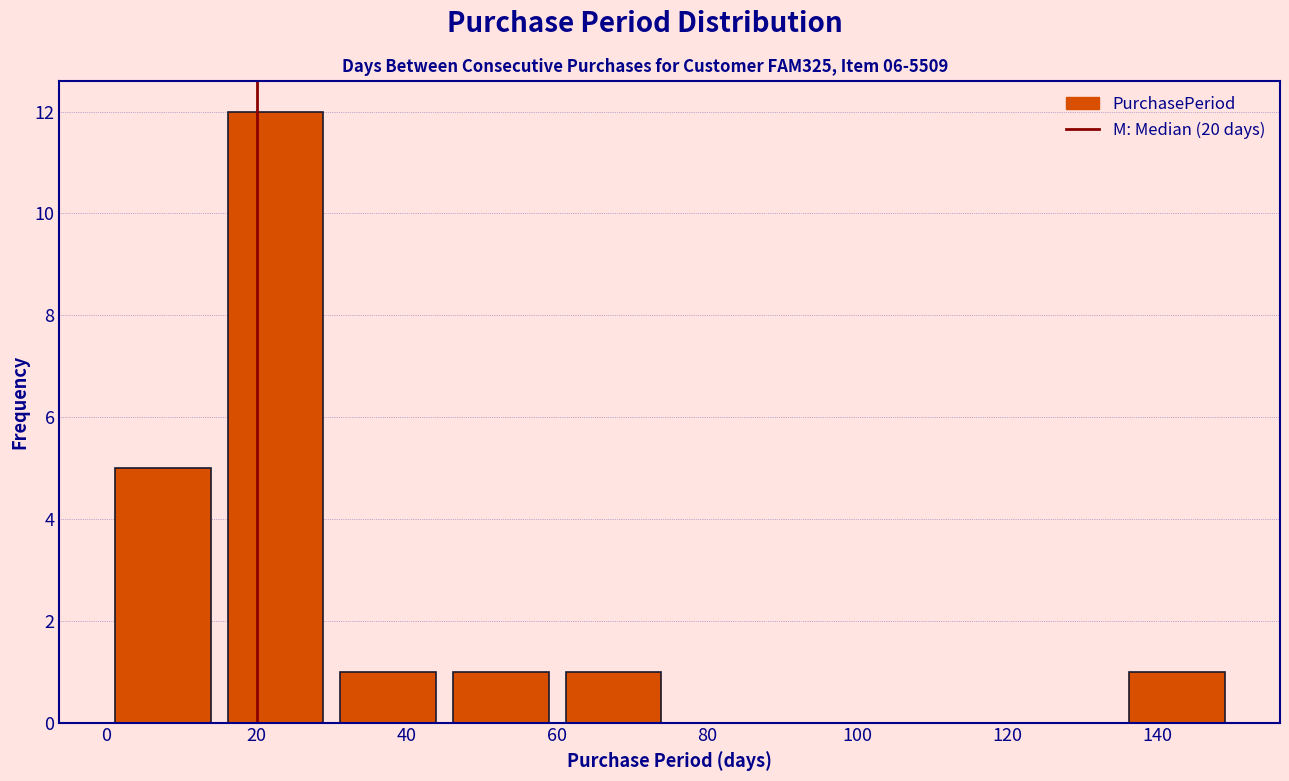

Which range on the x-axis has the tallest bar?

15 to 30